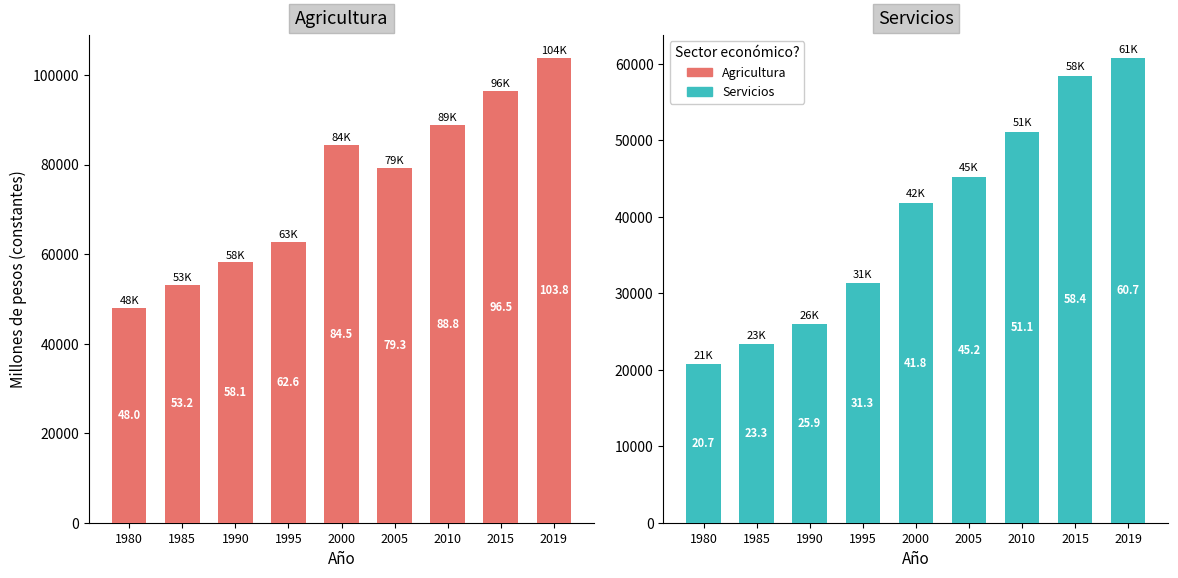

What is the maximum value shown in the chart?

103823.0